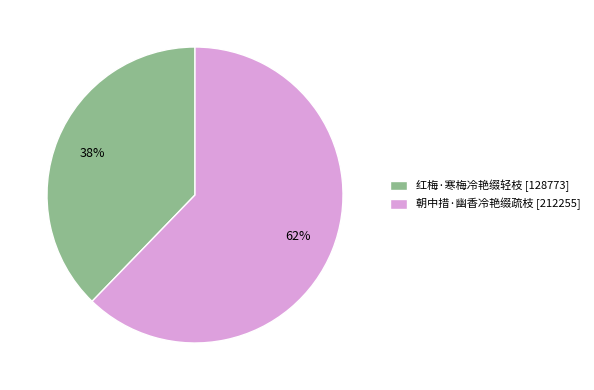

Do 朝中措·幽香冷艳缀疏枝 and 红梅·寒梅冷艳缀轻枝 together represent more than half of the pie?

Yes